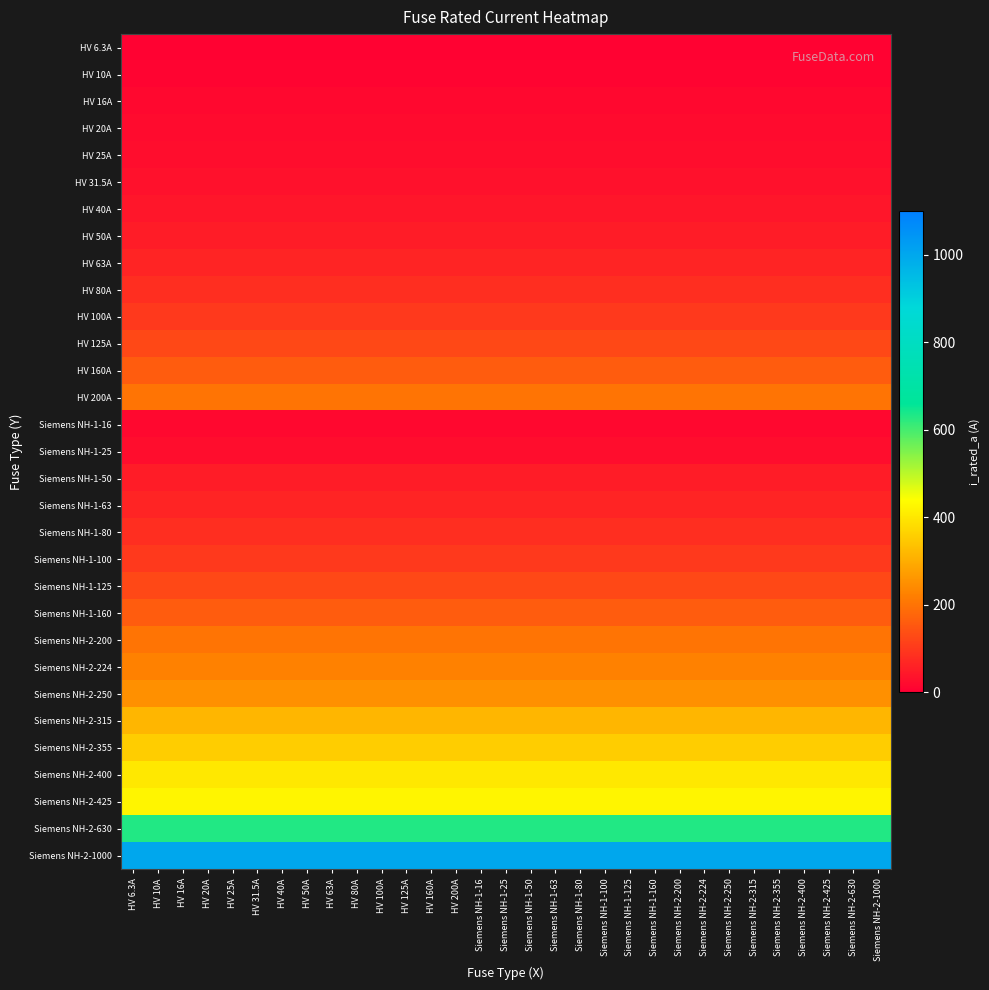

Reading left to right, extract all data points from this chart.

HV 6.3A: HV 6.3A=6.3	HV 10A=6.3	HV 16A=6.3	HV 20A=6.3	HV 25A=6.3	HV 31.5A=6.3	HV 40A=6.3	HV 50A=6.3	HV 63A=6.3	HV 80A=6.3	HV 100A=6.3	HV 125A=6.3	HV 160A=6.3	HV 200A=6.3	Siemens NH-1-16=6.3	Siemens NH-1-25=6.3	Siemens NH-1-50=6.3	Siemens NH-1-63=6.3	Siemens NH-1-80=6.3	Siemens NH-1-100=6.3	Siemens NH-1-125=6.3	Siemens NH-1-160=6.3	Siemens NH-2-200=6.3	Siemens NH-2-224=6.3	Siemens NH-2-250=6.3	Siemens NH-2-315=6.3	Siemens NH-2-355=6.3	Siemens NH-2-400=6.3	Siemens NH-2-425=6.3	Siemens NH-2-630=6.3	Siemens NH-2-1000=6.3
HV 10A: HV 6.3A=10.0	HV 10A=10.0	HV 16A=10.0	HV 20A=10.0	HV 25A=10.0	HV 31.5A=10.0	HV 40A=10.0	HV 50A=10.0	HV 63A=10.0	HV 80A=10.0	HV 100A=10.0	HV 125A=10.0	HV 160A=10.0	HV 200A=10.0	Siemens NH-1-16=10.0	Siemens NH-1-25=10.0	Siemens NH-1-50=10.0	Siemens NH-1-63=10.0	Siemens NH-1-80=10.0	Siemens NH-1-100=10.0	Siemens NH-1-125=10.0	Siemens NH-1-160=10.0	Siemens NH-2-200=10.0	Siemens NH-2-224=10.0	Siemens NH-2-250=10.0	Siemens NH-2-315=10.0	Siemens NH-2-355=10.0	Siemens NH-2-400=10.0	Siemens NH-2-425=10.0	Siemens NH-2-630=10.0	Siemens NH-2-1000=10.0
HV 16A: HV 6.3A=16.0	HV 10A=16.0	HV 16A=16.0	HV 20A=16.0	HV 25A=16.0	HV 31.5A=16.0	HV 40A=16.0	HV 50A=16.0	HV 63A=16.0	HV 80A=16.0	HV 100A=16.0	HV 125A=16.0	HV 160A=16.0	HV 200A=16.0	Siemens NH-1-16=16.0	Siemens NH-1-25=16.0	Siemens NH-1-50=16.0	Siemens NH-1-63=16.0	Siemens NH-1-80=16.0	Siemens NH-1-100=16.0	Siemens NH-1-125=16.0	Siemens NH-1-160=16.0	Siemens NH-2-200=16.0	Siemens NH-2-224=16.0	Siemens NH-2-250=16.0	Siemens NH-2-315=16.0	Siemens NH-2-355=16.0	Siemens NH-2-400=16.0	Siemens NH-2-425=16.0	Siemens NH-2-630=16.0	Siemens NH-2-1000=16.0
HV 20A: HV 6.3A=20.0	HV 10A=20.0	HV 16A=20.0	HV 20A=20.0	HV 25A=20.0	HV 31.5A=20.0	HV 40A=20.0	HV 50A=20.0	HV 63A=20.0	HV 80A=20.0	HV 100A=20.0	HV 125A=20.0	HV 160A=20.0	HV 200A=20.0	Siemens NH-1-16=20.0	Siemens NH-1-25=20.0	Siemens NH-1-50=20.0	Siemens NH-1-63=20.0	Siemens NH-1-80=20.0	Siemens NH-1-100=20.0	Siemens NH-1-125=20.0	Siemens NH-1-160=20.0	Siemens NH-2-200=20.0	Siemens NH-2-224=20.0	Siemens NH-2-250=20.0	Siemens NH-2-315=20.0	Siemens NH-2-355=20.0	Siemens NH-2-400=20.0	Siemens NH-2-425=20.0	Siemens NH-2-630=20.0	Siemens NH-2-1000=20.0
HV 25A: HV 6.3A=25.0	HV 10A=25.0	HV 16A=25.0	HV 20A=25.0	HV 25A=25.0	HV 31.5A=25.0	HV 40A=25.0	HV 50A=25.0	HV 63A=25.0	HV 80A=25.0	HV 100A=25.0	HV 125A=25.0	HV 160A=25.0	HV 200A=25.0	Siemens NH-1-16=25.0	Siemens NH-1-25=25.0	Siemens NH-1-50=25.0	Siemens NH-1-63=25.0	Siemens NH-1-80=25.0	Siemens NH-1-100=25.0	Siemens NH-1-125=25.0	Siemens NH-1-160=25.0	Siemens NH-2-200=25.0	Siemens NH-2-224=25.0	Siemens NH-2-250=25.0	Siemens NH-2-315=25.0	Siemens NH-2-355=25.0	Siemens NH-2-400=25.0	Siemens NH-2-425=25.0	Siemens NH-2-630=25.0	Siemens NH-2-1000=25.0
HV 31.5A: HV 6.3A=31.5	HV 10A=31.5	HV 16A=31.5	HV 20A=31.5	HV 25A=31.5	HV 31.5A=31.5	HV 40A=31.5	HV 50A=31.5	HV 63A=31.5	HV 80A=31.5	HV 100A=31.5	HV 125A=31.5	HV 160A=31.5	HV 200A=31.5	Siemens NH-1-16=31.5	Siemens NH-1-25=31.5	Siemens NH-1-50=31.5	Siemens NH-1-63=31.5	Siemens NH-1-80=31.5	Siemens NH-1-100=31.5	Siemens NH-1-125=31.5	Siemens NH-1-160=31.5	Siemens NH-2-200=31.5	Siemens NH-2-224=31.5	Siemens NH-2-250=31.5	Siemens NH-2-315=31.5	Siemens NH-2-355=31.5	Siemens NH-2-400=31.5	Siemens NH-2-425=31.5	Siemens NH-2-630=31.5	Siemens NH-2-1000=31.5
HV 40A: HV 6.3A=40.0	HV 10A=40.0	HV 16A=40.0	HV 20A=40.0	HV 25A=40.0	HV 31.5A=40.0	HV 40A=40.0	HV 50A=40.0	HV 63A=40.0	HV 80A=40.0	HV 100A=40.0	HV 125A=40.0	HV 160A=40.0	HV 200A=40.0	Siemens NH-1-16=40.0	Siemens NH-1-25=40.0	Siemens NH-1-50=40.0	Siemens NH-1-63=40.0	Siemens NH-1-80=40.0	Siemens NH-1-100=40.0	Siemens NH-1-125=40.0	Siemens NH-1-160=40.0	Siemens NH-2-200=40.0	Siemens NH-2-224=40.0	Siemens NH-2-250=40.0	Siemens NH-2-315=40.0	Siemens NH-2-355=40.0	Siemens NH-2-400=40.0	Siemens NH-2-425=40.0	Siemens NH-2-630=40.0	Siemens NH-2-1000=40.0
HV 50A: HV 6.3A=50.0	HV 10A=50.0	HV 16A=50.0	HV 20A=50.0	HV 25A=50.0	HV 31.5A=50.0	HV 40A=50.0	HV 50A=50.0	HV 63A=50.0	HV 80A=50.0	HV 100A=50.0	HV 125A=50.0	HV 160A=50.0	HV 200A=50.0	Siemens NH-1-16=50.0	Siemens NH-1-25=50.0	Siemens NH-1-50=50.0	Siemens NH-1-63=50.0	Siemens NH-1-80=50.0	Siemens NH-1-100=50.0	Siemens NH-1-125=50.0	Siemens NH-1-160=50.0	Siemens NH-2-200=50.0	Siemens NH-2-224=50.0	Siemens NH-2-250=50.0	Siemens NH-2-315=50.0	Siemens NH-2-355=50.0	Siemens NH-2-400=50.0	Siemens NH-2-425=50.0	Siemens NH-2-630=50.0	Siemens NH-2-1000=50.0
HV 63A: HV 6.3A=63.0	HV 10A=63.0	HV 16A=63.0	HV 20A=63.0	HV 25A=63.0	HV 31.5A=63.0	HV 40A=63.0	HV 50A=63.0	HV 63A=63.0	HV 80A=63.0	HV 100A=63.0	HV 125A=63.0	HV 160A=63.0	HV 200A=63.0	Siemens NH-1-16=63.0	Siemens NH-1-25=63.0	Siemens NH-1-50=63.0	Siemens NH-1-63=63.0	Siemens NH-1-80=63.0	Siemens NH-1-100=63.0	Siemens NH-1-125=63.0	Siemens NH-1-160=63.0	Siemens NH-2-200=63.0	Siemens NH-2-224=63.0	Siemens NH-2-250=63.0	Siemens NH-2-315=63.0	Siemens NH-2-355=63.0	Siemens NH-2-400=63.0	Siemens NH-2-425=63.0	Siemens NH-2-630=63.0	Siemens NH-2-1000=63.0
HV 80A: HV 6.3A=80.0	HV 10A=80.0	HV 16A=80.0	HV 20A=80.0	HV 25A=80.0	HV 31.5A=80.0	HV 40A=80.0	HV 50A=80.0	HV 63A=80.0	HV 80A=80.0	HV 100A=80.0	HV 125A=80.0	HV 160A=80.0	HV 200A=80.0	Siemens NH-1-16=80.0	Siemens NH-1-25=80.0	Siemens NH-1-50=80.0	Siemens NH-1-63=80.0	Siemens NH-1-80=80.0	Siemens NH-1-100=80.0	Siemens NH-1-125=80.0	Siemens NH-1-160=80.0	Siemens NH-2-200=80.0	Siemens NH-2-224=80.0	Siemens NH-2-250=80.0	Siemens NH-2-315=80.0	Siemens NH-2-355=80.0	Siemens NH-2-400=80.0	Siemens NH-2-425=80.0	Siemens NH-2-630=80.0	Siemens NH-2-1000=80.0
HV 100A: HV 6.3A=100.0	HV 10A=100.0	HV 16A=100.0	HV 20A=100.0	HV 25A=100.0	HV 31.5A=100.0	HV 40A=100.0	HV 50A=100.0	HV 63A=100.0	HV 80A=100.0	HV 100A=100.0	HV 125A=100.0	HV 160A=100.0	HV 200A=100.0	Siemens NH-1-16=100.0	Siemens NH-1-25=100.0	Siemens NH-1-50=100.0	Siemens NH-1-63=100.0	Siemens NH-1-80=100.0	Siemens NH-1-100=100.0	Siemens NH-1-125=100.0	Siemens NH-1-160=100.0	Siemens NH-2-200=100.0	Siemens NH-2-224=100.0	Siemens NH-2-250=100.0	Siemens NH-2-315=100.0	Siemens NH-2-355=100.0	Siemens NH-2-400=100.0	Siemens NH-2-425=100.0	Siemens NH-2-630=100.0	Siemens NH-2-1000=100.0
HV 125A: HV 6.3A=125.0	HV 10A=125.0	HV 16A=125.0	HV 20A=125.0	HV 25A=125.0	HV 31.5A=125.0	HV 40A=125.0	HV 50A=125.0	HV 63A=125.0	HV 80A=125.0	HV 100A=125.0	HV 125A=125.0	HV 160A=125.0	HV 200A=125.0	Siemens NH-1-16=125.0	Siemens NH-1-25=125.0	Siemens NH-1-50=125.0	Siemens NH-1-63=125.0	Siemens NH-1-80=125.0	Siemens NH-1-100=125.0	Siemens NH-1-125=125.0	Siemens NH-1-160=125.0	Siemens NH-2-200=125.0	Siemens NH-2-224=125.0	Siemens NH-2-250=125.0	Siemens NH-2-315=125.0	Siemens NH-2-355=125.0	Siemens NH-2-400=125.0	Siemens NH-2-425=125.0	Siemens NH-2-630=125.0	Siemens NH-2-1000=125.0
HV 160A: HV 6.3A=160.0	HV 10A=160.0	HV 16A=160.0	HV 20A=160.0	HV 25A=160.0	HV 31.5A=160.0	HV 40A=160.0	HV 50A=160.0	HV 63A=160.0	HV 80A=160.0	HV 100A=160.0	HV 125A=160.0	HV 160A=160.0	HV 200A=160.0	Siemens NH-1-16=160.0	Siemens NH-1-25=160.0	Siemens NH-1-50=160.0	Siemens NH-1-63=160.0	Siemens NH-1-80=160.0	Siemens NH-1-100=160.0	Siemens NH-1-125=160.0	Siemens NH-1-160=160.0	Siemens NH-2-200=160.0	Siemens NH-2-224=160.0	Siemens NH-2-250=160.0	Siemens NH-2-315=160.0	Siemens NH-2-355=160.0	Siemens NH-2-400=160.0	Siemens NH-2-425=160.0	Siemens NH-2-630=160.0	Siemens NH-2-1000=160.0
HV 200A: HV 6.3A=200.0	HV 10A=200.0	HV 16A=200.0	HV 20A=200.0	HV 25A=200.0	HV 31.5A=200.0	HV 40A=200.0	HV 50A=200.0	HV 63A=200.0	HV 80A=200.0	HV 100A=200.0	HV 125A=200.0	HV 160A=200.0	HV 200A=200.0	Siemens NH-1-16=200.0	Siemens NH-1-25=200.0	Siemens NH-1-50=200.0	Siemens NH-1-63=200.0	Siemens NH-1-80=200.0	Siemens NH-1-100=200.0	Siemens NH-1-125=200.0	Siemens NH-1-160=200.0	Siemens NH-2-200=200.0	Siemens NH-2-224=200.0	Siemens NH-2-250=200.0	Siemens NH-2-315=200.0	Siemens NH-2-355=200.0	Siemens NH-2-400=200.0	Siemens NH-2-425=200.0	Siemens NH-2-630=200.0	Siemens NH-2-1000=200.0
Siemens NH-1-16: HV 6.3A=16.0	HV 10A=16.0	HV 16A=16.0	HV 20A=16.0	HV 25A=16.0	HV 31.5A=16.0	HV 40A=16.0	HV 50A=16.0	HV 63A=16.0	HV 80A=16.0	HV 100A=16.0	HV 125A=16.0	HV 160A=16.0	HV 200A=16.0	Siemens NH-1-16=16.0	Siemens NH-1-25=16.0	Siemens NH-1-50=16.0	Siemens NH-1-63=16.0	Siemens NH-1-80=16.0	Siemens NH-1-100=16.0	Siemens NH-1-125=16.0	Siemens NH-1-160=16.0	Siemens NH-2-200=16.0	Siemens NH-2-224=16.0	Siemens NH-2-250=16.0	Siemens NH-2-315=16.0	Siemens NH-2-355=16.0	Siemens NH-2-400=16.0	Siemens NH-2-425=16.0	Siemens NH-2-630=16.0	Siemens NH-2-1000=16.0
Siemens NH-1-25: HV 6.3A=25.0	HV 10A=25.0	HV 16A=25.0	HV 20A=25.0	HV 25A=25.0	HV 31.5A=25.0	HV 40A=25.0	HV 50A=25.0	HV 63A=25.0	HV 80A=25.0	HV 100A=25.0	HV 125A=25.0	HV 160A=25.0	HV 200A=25.0	Siemens NH-1-16=25.0	Siemens NH-1-25=25.0	Siemens NH-1-50=25.0	Siemens NH-1-63=25.0	Siemens NH-1-80=25.0	Siemens NH-1-100=25.0	Siemens NH-1-125=25.0	Siemens NH-1-160=25.0	Siemens NH-2-200=25.0	Siemens NH-2-224=25.0	Siemens NH-2-250=25.0	Siemens NH-2-315=25.0	Siemens NH-2-355=25.0	Siemens NH-2-400=25.0	Siemens NH-2-425=25.0	Siemens NH-2-630=25.0	Siemens NH-2-1000=25.0
Siemens NH-1-50: HV 6.3A=50.0	HV 10A=50.0	HV 16A=50.0	HV 20A=50.0	HV 25A=50.0	HV 31.5A=50.0	HV 40A=50.0	HV 50A=50.0	HV 63A=50.0	HV 80A=50.0	HV 100A=50.0	HV 125A=50.0	HV 160A=50.0	HV 200A=50.0	Siemens NH-1-16=50.0	Siemens NH-1-25=50.0	Siemens NH-1-50=50.0	Siemens NH-1-63=50.0	Siemens NH-1-80=50.0	Siemens NH-1-100=50.0	Siemens NH-1-125=50.0	Siemens NH-1-160=50.0	Siemens NH-2-200=50.0	Siemens NH-2-224=50.0	Siemens NH-2-250=50.0	Siemens NH-2-315=50.0	Siemens NH-2-355=50.0	Siemens NH-2-400=50.0	Siemens NH-2-425=50.0	Siemens NH-2-630=50.0	Siemens NH-2-1000=50.0
Siemens NH-1-63: HV 6.3A=63.0	HV 10A=63.0	HV 16A=63.0	HV 20A=63.0	HV 25A=63.0	HV 31.5A=63.0	HV 40A=63.0	HV 50A=63.0	HV 63A=63.0	HV 80A=63.0	HV 100A=63.0	HV 125A=63.0	HV 160A=63.0	HV 200A=63.0	Siemens NH-1-16=63.0	Siemens NH-1-25=63.0	Siemens NH-1-50=63.0	Siemens NH-1-63=63.0	Siemens NH-1-80=63.0	Siemens NH-1-100=63.0	Siemens NH-1-125=63.0	Siemens NH-1-160=63.0	Siemens NH-2-200=63.0	Siemens NH-2-224=63.0	Siemens NH-2-250=63.0	Siemens NH-2-315=63.0	Siemens NH-2-355=63.0	Siemens NH-2-400=63.0	Siemens NH-2-425=63.0	Siemens NH-2-630=63.0	Siemens NH-2-1000=63.0
Siemens NH-1-80: HV 6.3A=80.0	HV 10A=80.0	HV 16A=80.0	HV 20A=80.0	HV 25A=80.0	HV 31.5A=80.0	HV 40A=80.0	HV 50A=80.0	HV 63A=80.0	HV 80A=80.0	HV 100A=80.0	HV 125A=80.0	HV 160A=80.0	HV 200A=80.0	Siemens NH-1-16=80.0	Siemens NH-1-25=80.0	Siemens NH-1-50=80.0	Siemens NH-1-63=80.0	Siemens NH-1-80=80.0	Siemens NH-1-100=80.0	Siemens NH-1-125=80.0	Siemens NH-1-160=80.0	Siemens NH-2-200=80.0	Siemens NH-2-224=80.0	Siemens NH-2-250=80.0	Siemens NH-2-315=80.0	Siemens NH-2-355=80.0	Siemens NH-2-400=80.0	Siemens NH-2-425=80.0	Siemens NH-2-630=80.0	Siemens NH-2-1000=80.0
Siemens NH-1-100: HV 6.3A=100.0	HV 10A=100.0	HV 16A=100.0	HV 20A=100.0	HV 25A=100.0	HV 31.5A=100.0	HV 40A=100.0	HV 50A=100.0	HV 63A=100.0	HV 80A=100.0	HV 100A=100.0	HV 125A=100.0	HV 160A=100.0	HV 200A=100.0	Siemens NH-1-16=100.0	Siemens NH-1-25=100.0	Siemens NH-1-50=100.0	Siemens NH-1-63=100.0	Siemens NH-1-80=100.0	Siemens NH-1-100=100.0	Siemens NH-1-125=100.0	Siemens NH-1-160=100.0	Siemens NH-2-200=100.0	Siemens NH-2-224=100.0	Siemens NH-2-250=100.0	Siemens NH-2-315=100.0	Siemens NH-2-355=100.0	Siemens NH-2-400=100.0	Siemens NH-2-425=100.0	Siemens NH-2-630=100.0	Siemens NH-2-1000=100.0
Siemens NH-1-125: HV 6.3A=125.0	HV 10A=125.0	HV 16A=125.0	HV 20A=125.0	HV 25A=125.0	HV 31.5A=125.0	HV 40A=125.0	HV 50A=125.0	HV 63A=125.0	HV 80A=125.0	HV 100A=125.0	HV 125A=125.0	HV 160A=125.0	HV 200A=125.0	Siemens NH-1-16=125.0	Siemens NH-1-25=125.0	Siemens NH-1-50=125.0	Siemens NH-1-63=125.0	Siemens NH-1-80=125.0	Siemens NH-1-100=125.0	Siemens NH-1-125=125.0	Siemens NH-1-160=125.0	Siemens NH-2-200=125.0	Siemens NH-2-224=125.0	Siemens NH-2-250=125.0	Siemens NH-2-315=125.0	Siemens NH-2-355=125.0	Siemens NH-2-400=125.0	Siemens NH-2-425=125.0	Siemens NH-2-630=125.0	Siemens NH-2-1000=125.0
Siemens NH-1-160: HV 6.3A=160.0	HV 10A=160.0	HV 16A=160.0	HV 20A=160.0	HV 25A=160.0	HV 31.5A=160.0	HV 40A=160.0	HV 50A=160.0	HV 63A=160.0	HV 80A=160.0	HV 100A=160.0	HV 125A=160.0	HV 160A=160.0	HV 200A=160.0	Siemens NH-1-16=160.0	Siemens NH-1-25=160.0	Siemens NH-1-50=160.0	Siemens NH-1-63=160.0	Siemens NH-1-80=160.0	Siemens NH-1-100=160.0	Siemens NH-1-125=160.0	Siemens NH-1-160=160.0	Siemens NH-2-200=160.0	Siemens NH-2-224=160.0	Siemens NH-2-250=160.0	Siemens NH-2-315=160.0	Siemens NH-2-355=160.0	Siemens NH-2-400=160.0	Siemens NH-2-425=160.0	Siemens NH-2-630=160.0	Siemens NH-2-1000=160.0
Siemens NH-2-200: HV 6.3A=200.0	HV 10A=200.0	HV 16A=200.0	HV 20A=200.0	HV 25A=200.0	HV 31.5A=200.0	HV 40A=200.0	HV 50A=200.0	HV 63A=200.0	HV 80A=200.0	HV 100A=200.0	HV 125A=200.0	HV 160A=200.0	HV 200A=200.0	Siemens NH-1-16=200.0	Siemens NH-1-25=200.0	Siemens NH-1-50=200.0	Siemens NH-1-63=200.0	Siemens NH-1-80=200.0	Siemens NH-1-100=200.0	Siemens NH-1-125=200.0	Siemens NH-1-160=200.0	Siemens NH-2-200=200.0	Siemens NH-2-224=200.0	Siemens NH-2-250=200.0	Siemens NH-2-315=200.0	Siemens NH-2-355=200.0	Siemens NH-2-400=200.0	Siemens NH-2-425=200.0	Siemens NH-2-630=200.0	Siemens NH-2-1000=200.0
Siemens NH-2-224: HV 6.3A=224.0	HV 10A=224.0	HV 16A=224.0	HV 20A=224.0	HV 25A=224.0	HV 31.5A=224.0	HV 40A=224.0	HV 50A=224.0	HV 63A=224.0	HV 80A=224.0	HV 100A=224.0	HV 125A=224.0	HV 160A=224.0	HV 200A=224.0	Siemens NH-1-16=224.0	Siemens NH-1-25=224.0	Siemens NH-1-50=224.0	Siemens NH-1-63=224.0	Siemens NH-1-80=224.0	Siemens NH-1-100=224.0	Siemens NH-1-125=224.0	Siemens NH-1-160=224.0	Siemens NH-2-200=224.0	Siemens NH-2-224=224.0	Siemens NH-2-250=224.0	Siemens NH-2-315=224.0	Siemens NH-2-355=224.0	Siemens NH-2-400=224.0	Siemens NH-2-425=224.0	Siemens NH-2-630=224.0	Siemens NH-2-1000=224.0
Siemens NH-2-250: HV 6.3A=250.0	HV 10A=250.0	HV 16A=250.0	HV 20A=250.0	HV 25A=250.0	HV 31.5A=250.0	HV 40A=250.0	HV 50A=250.0	HV 63A=250.0	HV 80A=250.0	HV 100A=250.0	HV 125A=250.0	HV 160A=250.0	HV 200A=250.0	Siemens NH-1-16=250.0	Siemens NH-1-25=250.0	Siemens NH-1-50=250.0	Siemens NH-1-63=250.0	Siemens NH-1-80=250.0	Siemens NH-1-100=250.0	Siemens NH-1-125=250.0	Siemens NH-1-160=250.0	Siemens NH-2-200=250.0	Siemens NH-2-224=250.0	Siemens NH-2-250=250.0	Siemens NH-2-315=250.0	Siemens NH-2-355=250.0	Siemens NH-2-400=250.0	Siemens NH-2-425=250.0	Siemens NH-2-630=250.0	Siemens NH-2-1000=250.0
Siemens NH-2-315: HV 6.3A=315.0	HV 10A=315.0	HV 16A=315.0	HV 20A=315.0	HV 25A=315.0	HV 31.5A=315.0	HV 40A=315.0	HV 50A=315.0	HV 63A=315.0	HV 80A=315.0	HV 100A=315.0	HV 125A=315.0	HV 160A=315.0	HV 200A=315.0	Siemens NH-1-16=315.0	Siemens NH-1-25=315.0	Siemens NH-1-50=315.0	Siemens NH-1-63=315.0	Siemens NH-1-80=315.0	Siemens NH-1-100=315.0	Siemens NH-1-125=315.0	Siemens NH-1-160=315.0	Siemens NH-2-200=315.0	Siemens NH-2-224=315.0	Siemens NH-2-250=315.0	Siemens NH-2-315=315.0	Siemens NH-2-355=315.0	Siemens NH-2-400=315.0	Siemens NH-2-425=315.0	Siemens NH-2-630=315.0	Siemens NH-2-1000=315.0
Siemens NH-2-355: HV 6.3A=355.0	HV 10A=355.0	HV 16A=355.0	HV 20A=355.0	HV 25A=355.0	HV 31.5A=355.0	HV 40A=355.0	HV 50A=355.0	HV 63A=355.0	HV 80A=355.0	HV 100A=355.0	HV 125A=355.0	HV 160A=355.0	HV 200A=355.0	Siemens NH-1-16=355.0	Siemens NH-1-25=355.0	Siemens NH-1-50=355.0	Siemens NH-1-63=355.0	Siemens NH-1-80=355.0	Siemens NH-1-100=355.0	Siemens NH-1-125=355.0	Siemens NH-1-160=355.0	Siemens NH-2-200=355.0	Siemens NH-2-224=355.0	Siemens NH-2-250=355.0	Siemens NH-2-315=355.0	Siemens NH-2-355=355.0	Siemens NH-2-400=355.0	Siemens NH-2-425=355.0	Siemens NH-2-630=355.0	Siemens NH-2-1000=355.0
Siemens NH-2-400: HV 6.3A=400.0	HV 10A=400.0	HV 16A=400.0	HV 20A=400.0	HV 25A=400.0	HV 31.5A=400.0	HV 40A=400.0	HV 50A=400.0	HV 63A=400.0	HV 80A=400.0	HV 100A=400.0	HV 125A=400.0	HV 160A=400.0	HV 200A=400.0	Siemens NH-1-16=400.0	Siemens NH-1-25=400.0	Siemens NH-1-50=400.0	Siemens NH-1-63=400.0	Siemens NH-1-80=400.0	Siemens NH-1-100=400.0	Siemens NH-1-125=400.0	Siemens NH-1-160=400.0	Siemens NH-2-200=400.0	Siemens NH-2-224=400.0	Siemens NH-2-250=400.0	Siemens NH-2-315=400.0	Siemens NH-2-355=400.0	Siemens NH-2-400=400.0	Siemens NH-2-425=400.0	Siemens NH-2-630=400.0	Siemens NH-2-1000=400.0
Siemens NH-2-425: HV 6.3A=425.0	HV 10A=425.0	HV 16A=425.0	HV 20A=425.0	HV 25A=425.0	HV 31.5A=425.0	HV 40A=425.0	HV 50A=425.0	HV 63A=425.0	HV 80A=425.0	HV 100A=425.0	HV 125A=425.0	HV 160A=425.0	HV 200A=425.0	Siemens NH-1-16=425.0	Siemens NH-1-25=425.0	Siemens NH-1-50=425.0	Siemens NH-1-63=425.0	Siemens NH-1-80=425.0	Siemens NH-1-100=425.0	Siemens NH-1-125=425.0	Siemens NH-1-160=425.0	Siemens NH-2-200=425.0	Siemens NH-2-224=425.0	Siemens NH-2-250=425.0	Siemens NH-2-315=425.0	Siemens NH-2-355=425.0	Siemens NH-2-400=425.0	Siemens NH-2-425=425.0	Siemens NH-2-630=425.0	Siemens NH-2-1000=425.0
Siemens NH-2-630: HV 6.3A=630.0	HV 10A=630.0	HV 16A=630.0	HV 20A=630.0	HV 25A=630.0	HV 31.5A=630.0	HV 40A=630.0	HV 50A=630.0	HV 63A=630.0	HV 80A=630.0	HV 100A=630.0	HV 125A=630.0	HV 160A=630.0	HV 200A=630.0	Siemens NH-1-16=630.0	Siemens NH-1-25=630.0	Siemens NH-1-50=630.0	Siemens NH-1-63=630.0	Siemens NH-1-80=630.0	Siemens NH-1-100=630.0	Siemens NH-1-125=630.0	Siemens NH-1-160=630.0	Siemens NH-2-200=630.0	Siemens NH-2-224=630.0	Siemens NH-2-250=630.0	Siemens NH-2-315=630.0	Siemens NH-2-355=630.0	Siemens NH-2-400=630.0	Siemens NH-2-425=630.0	Siemens NH-2-630=630.0	Siemens NH-2-1000=630.0
Siemens NH-2-1000: HV 6.3A=1000.0	HV 10A=1000.0	HV 16A=1000.0	HV 20A=1000.0	HV 25A=1000.0	HV 31.5A=1000.0	HV 40A=1000.0	HV 50A=1000.0	HV 63A=1000.0	HV 80A=1000.0	HV 100A=1000.0	HV 125A=1000.0	HV 160A=1000.0	HV 200A=1000.0	Siemens NH-1-16=1000.0	Siemens NH-1-25=1000.0	Siemens NH-1-50=1000.0	Siemens NH-1-63=1000.0	Siemens NH-1-80=1000.0	Siemens NH-1-100=1000.0	Siemens NH-1-125=1000.0	Siemens NH-1-160=1000.0	Siemens NH-2-200=1000.0	Siemens NH-2-224=1000.0	Siemens NH-2-250=1000.0	Siemens NH-2-315=1000.0	Siemens NH-2-355=1000.0	Siemens NH-2-400=1000.0	Siemens NH-2-425=1000.0	Siemens NH-2-630=1000.0	Siemens NH-2-1000=1000.0